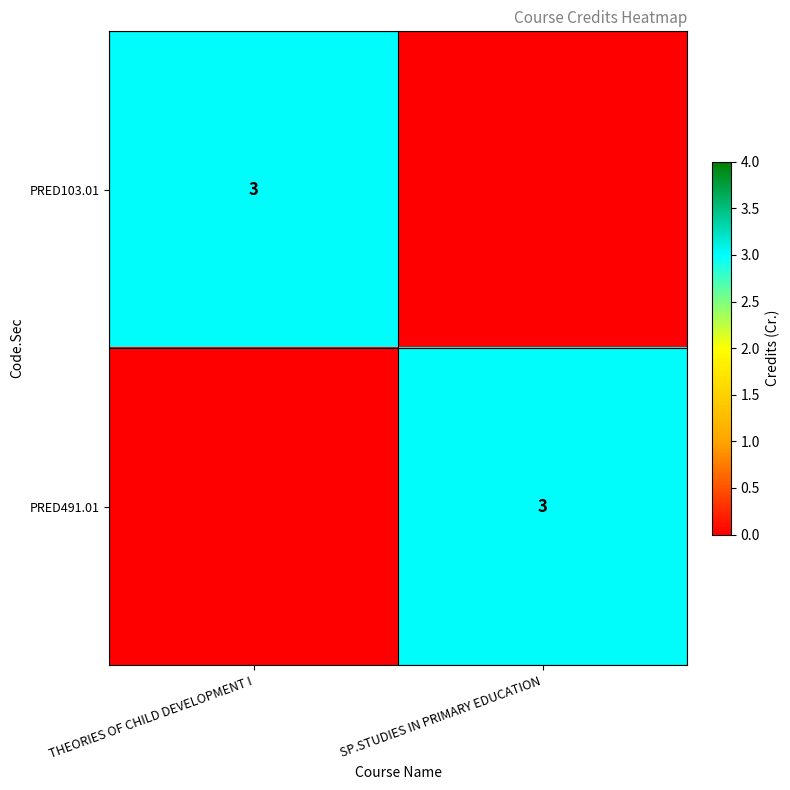

The value of PRED103.01 at THEORIES OF CHILD DEVELOPMENT I is 5. True or false?

False